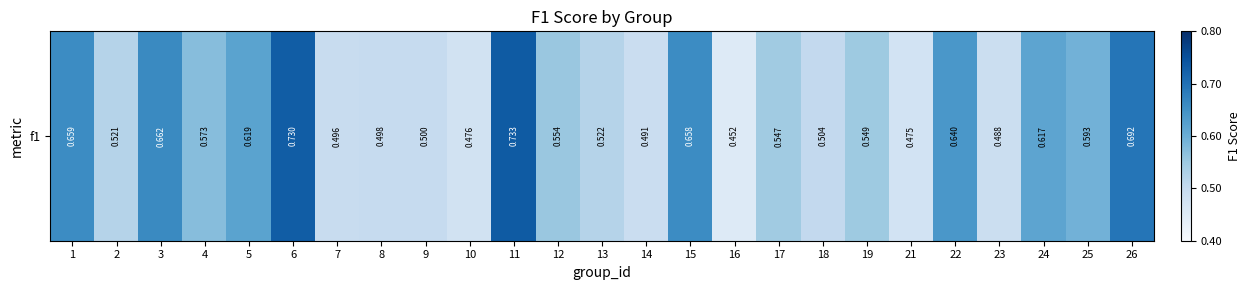

Is it true that the value at 1 is 0.7?

True